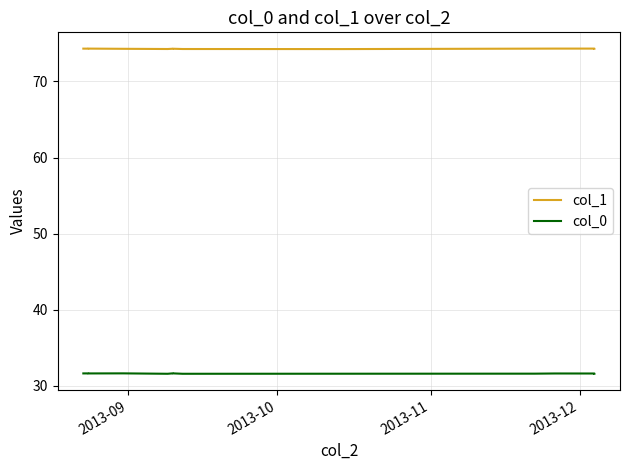

What is the value of the col_1 point at the 14th from the left?

74.3